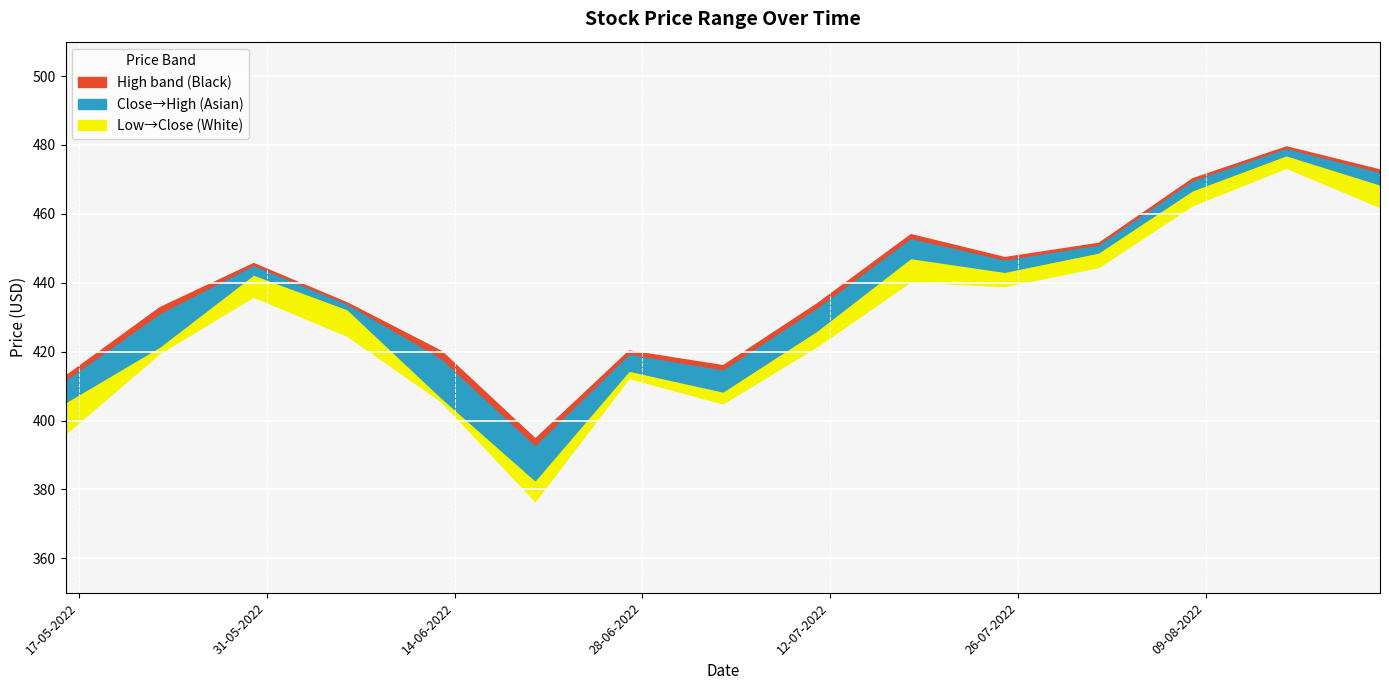

How many distinct data groups are displayed?

3